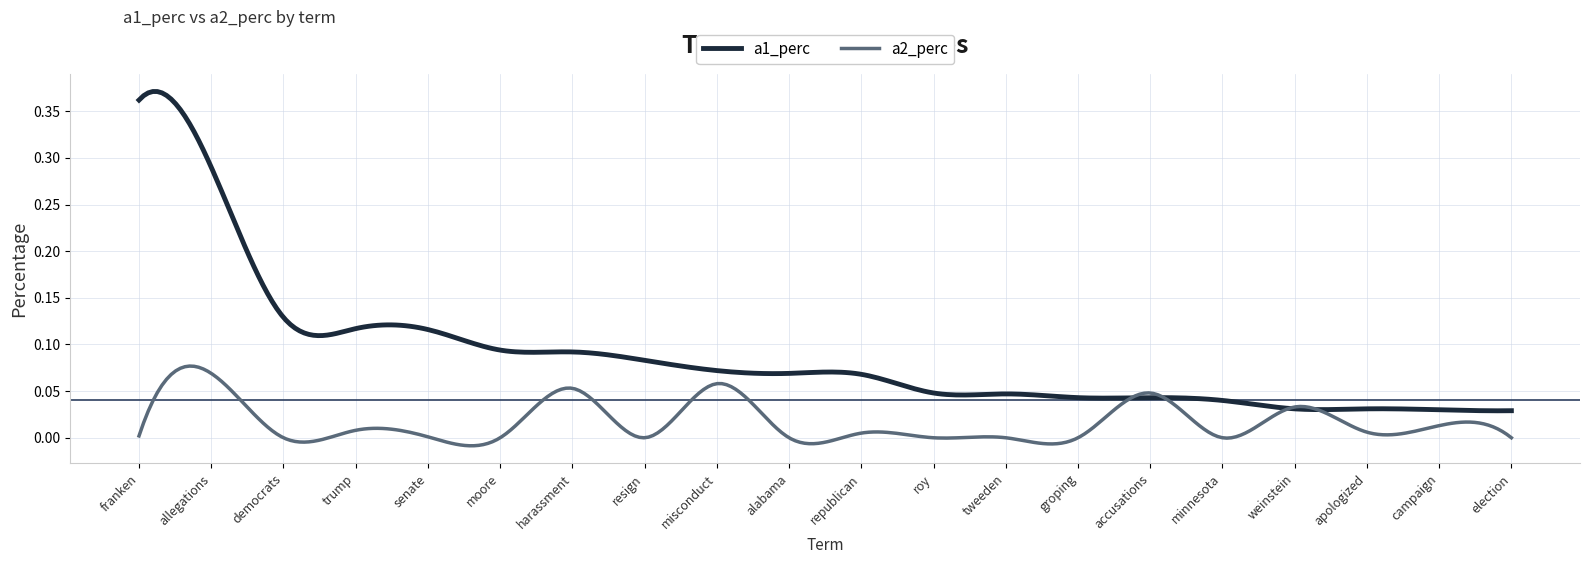

At how many categories does at least one series exceed 0?

300